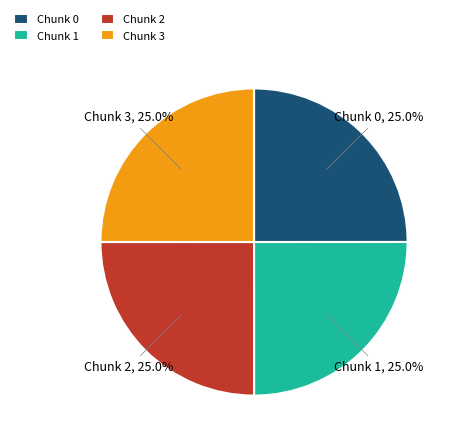

How many segments does this pie chart have?

4